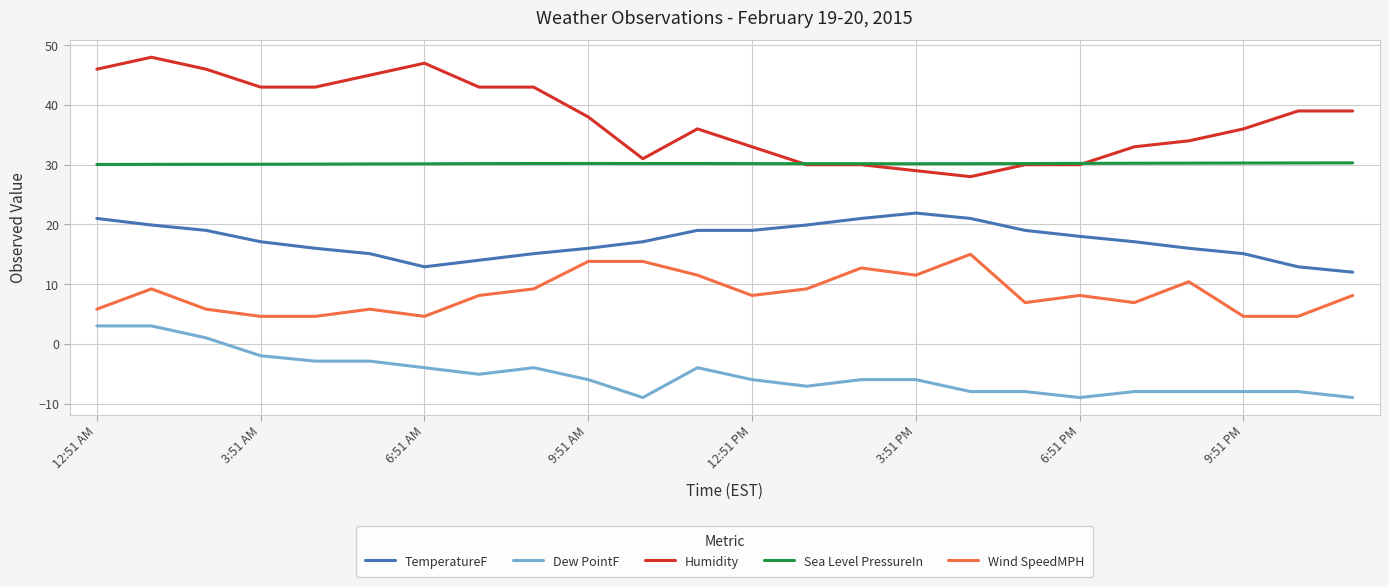

Which series has the largest range (max minus min)?

Humidity